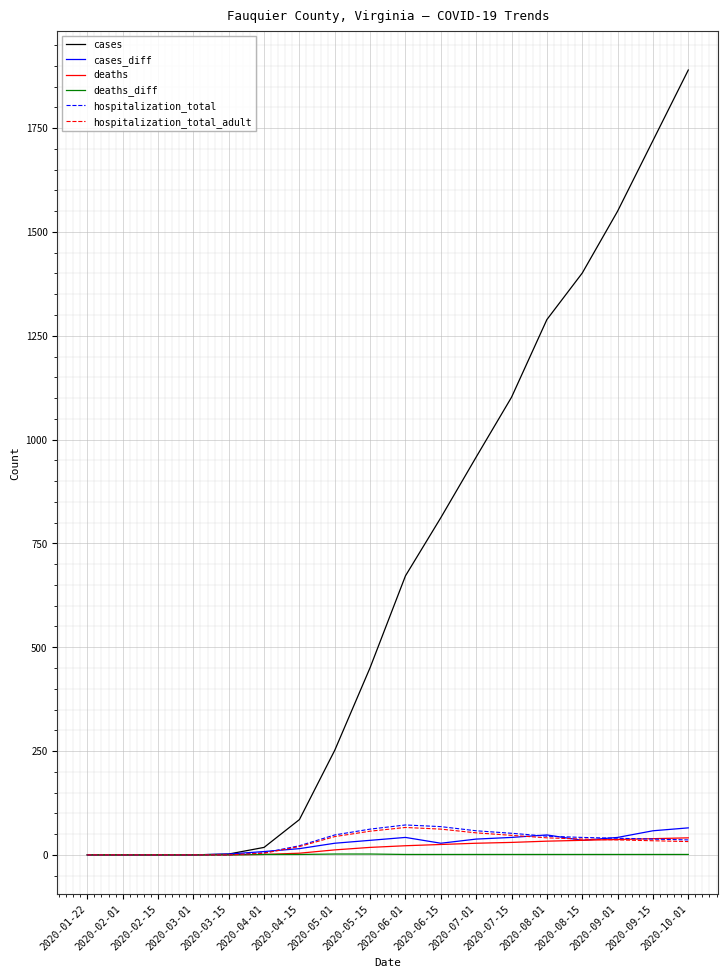

At which category does the chart reach its peak across all series?

2020-10-01